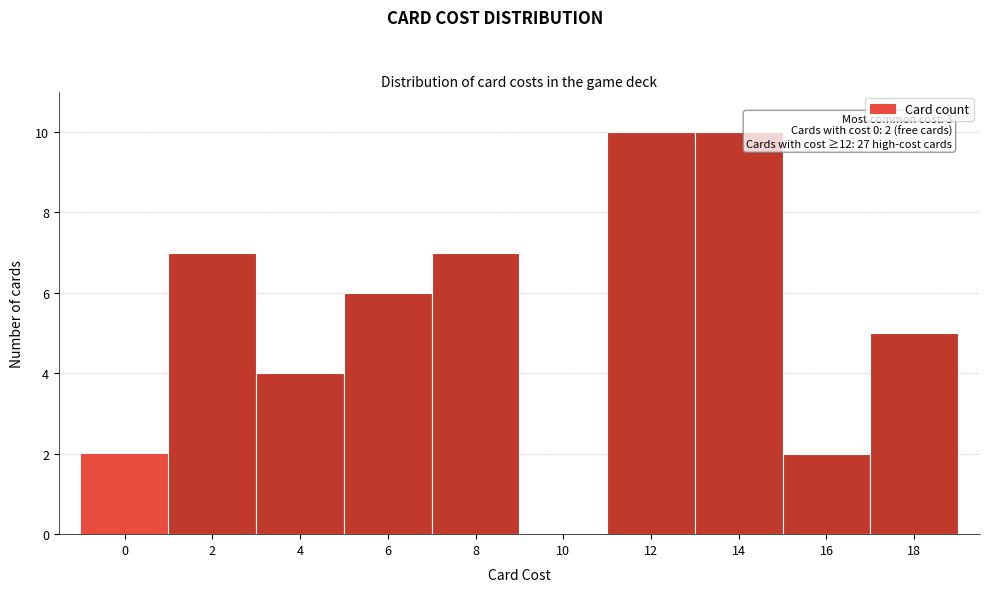

Reading left to right, transcribe all the data shown in this chart.

0=2	2=7	4=4	6=6	8=7	10=0	12=10	14=10	16=2	18=5